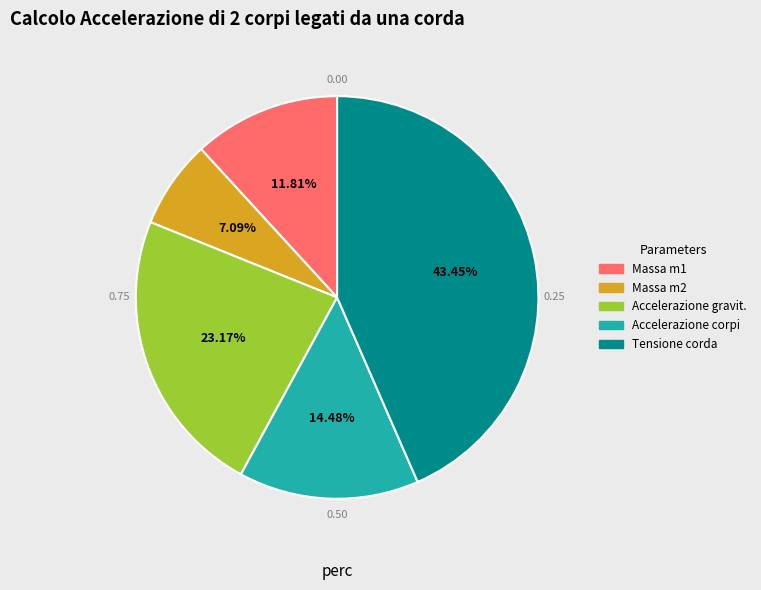

What is the ratio of the value at Accelerazione gravit. to the value at Accelerazione corpi?

1.6